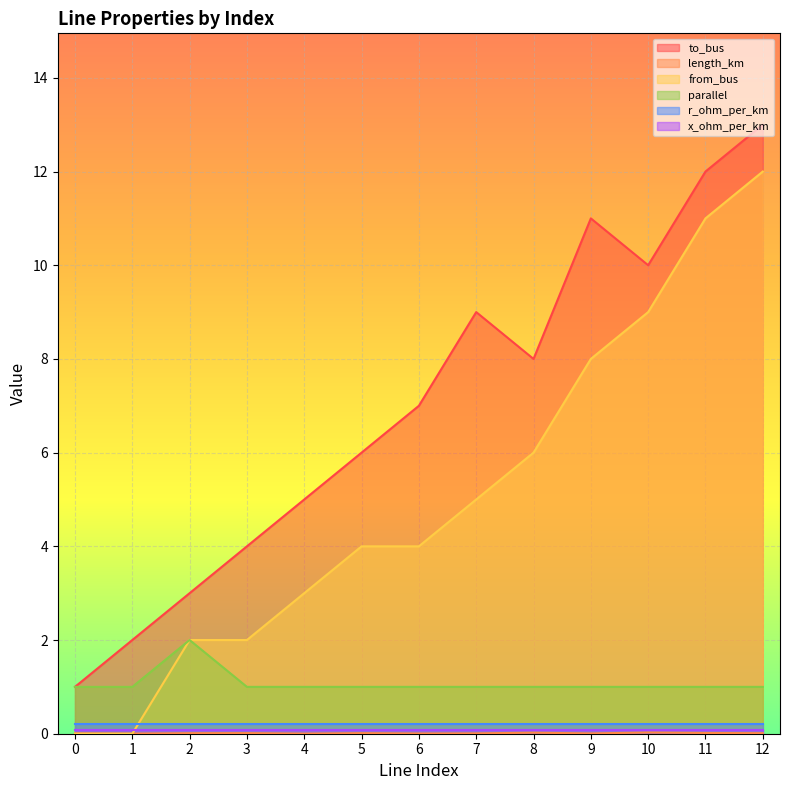

True or false: parallel and from_bus intersect in this chart.

False